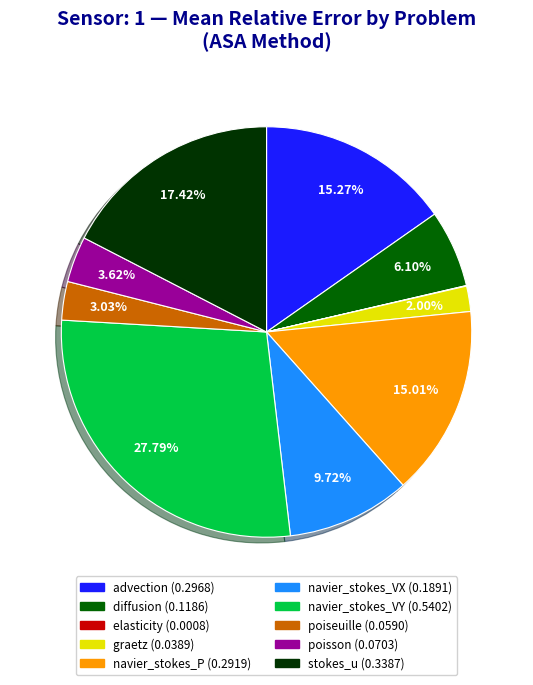

To the nearest percent, what is the difference between the poisson and navier_stokes_P slice percentages?

11%